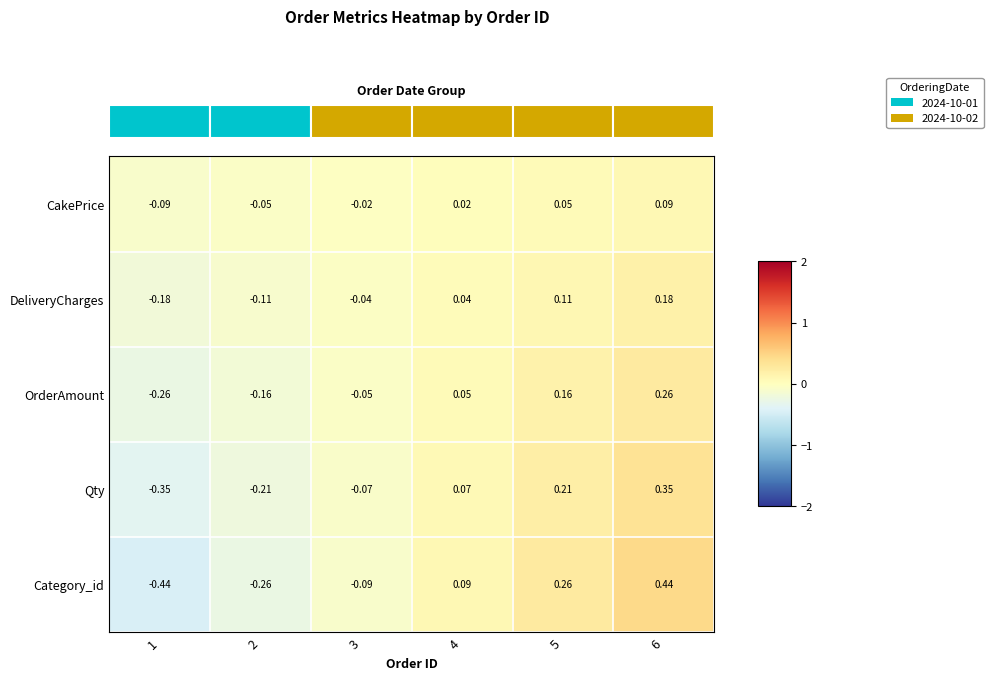

Rank the series at 4 from lowest to highest value.

CakePrice, DeliveryCharges, OrderAmount, Qty, Category_id